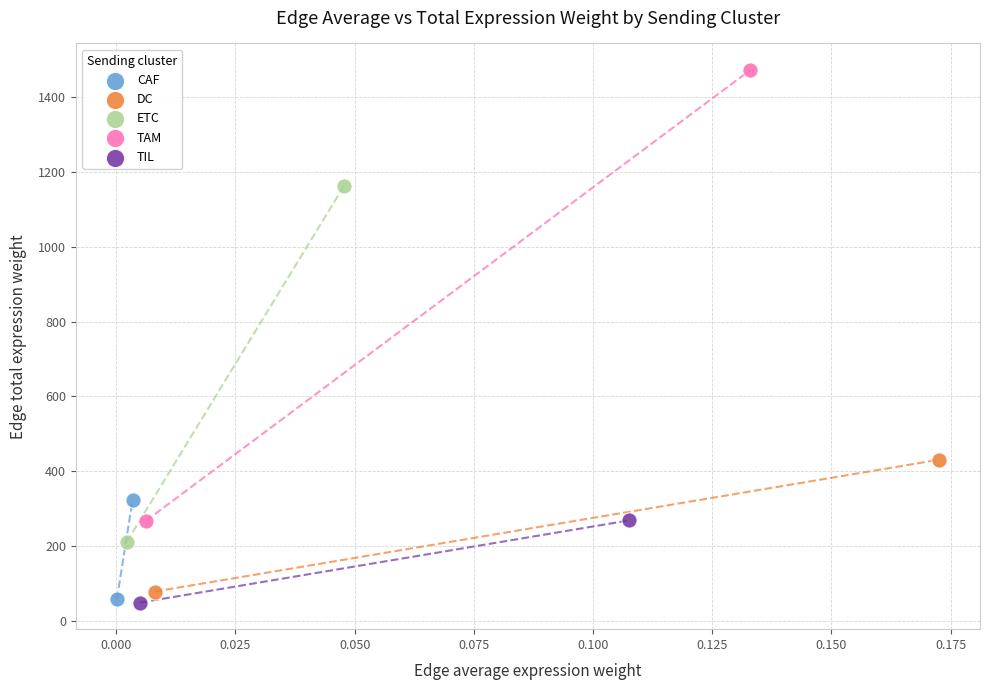

What are all the series names shown in the legend?

CAF, DC, ETC, TAM, TIL